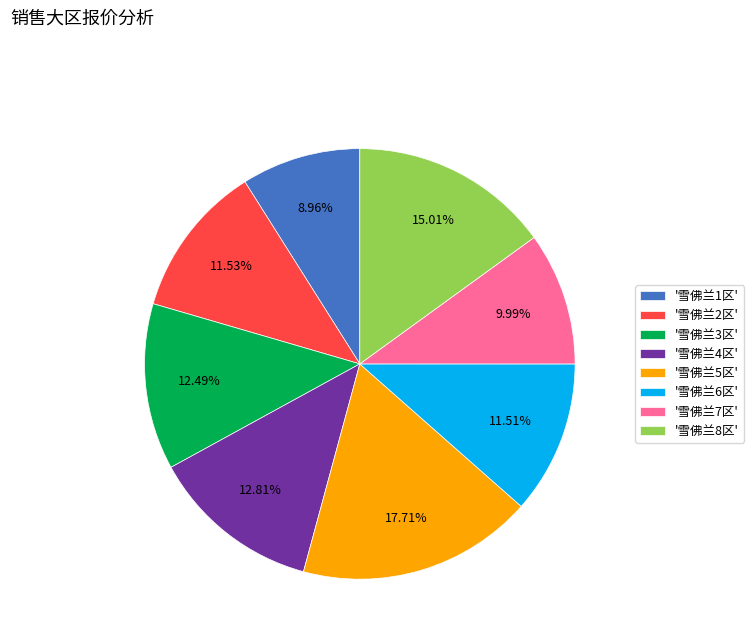

Is there any slice that represents more than half of the pie?

No